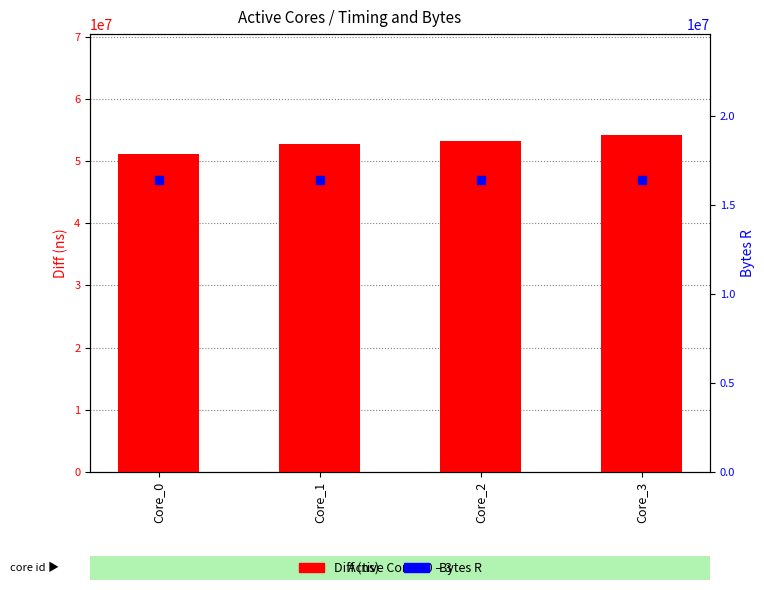

What are all the series names shown in the legend?

Diff (ns), Bytes R